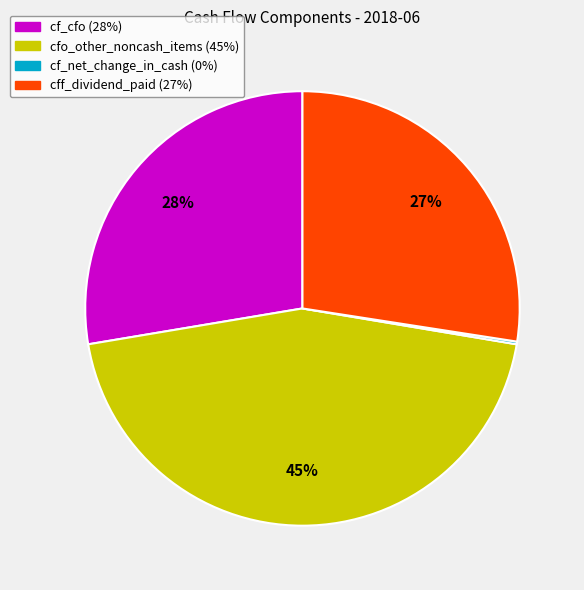

True or false: cfo_other_noncash_items accounts for 45% of the total.

True